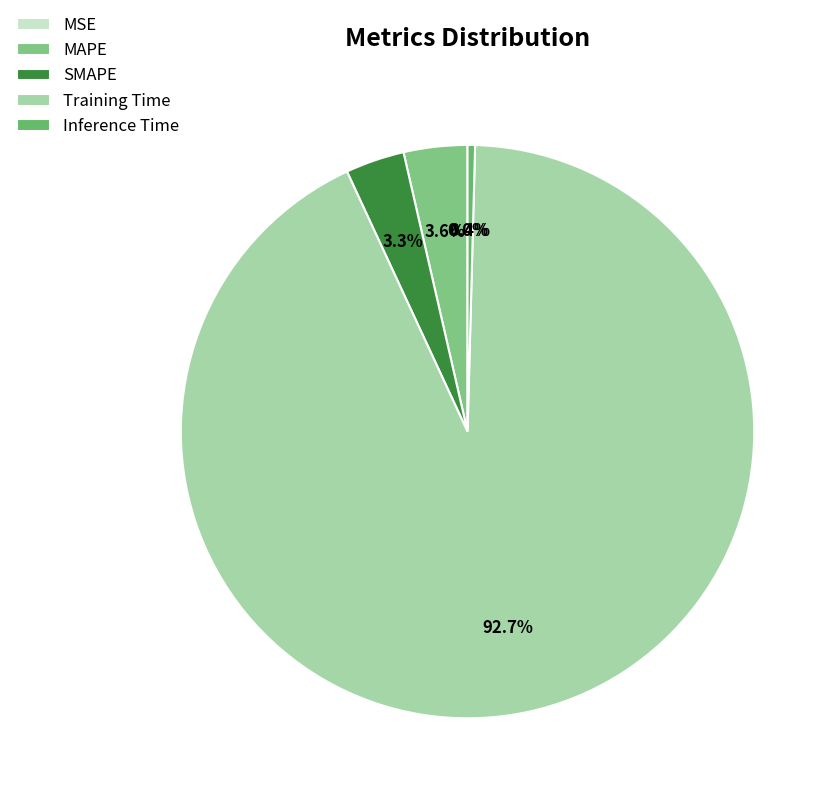

To the nearest percent, what is the difference between the SMAPE and MSE slice percentages?

3%